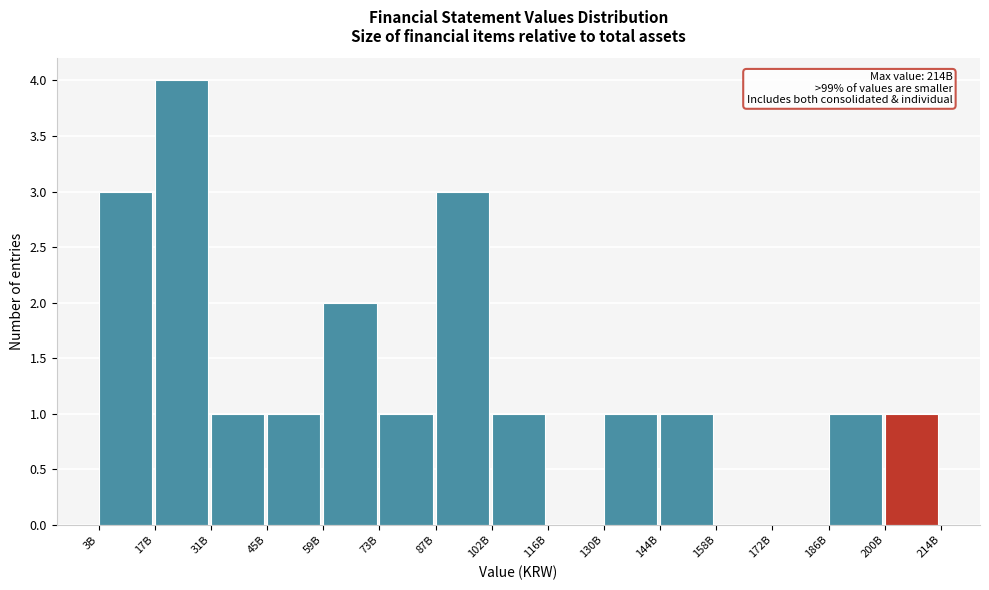

Reading left to right, what are all the values shown in this chart?

3B=3	17B=4	31B=1	45B=1	59B=2	73B=1	87B=3	102B=1	116B=0	130B=1	144B=1	158B=0	172B=0	186B=1	200B=1